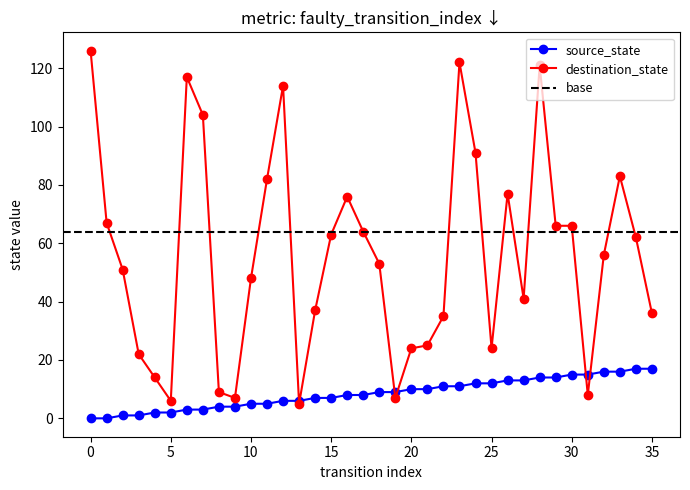

How many intersections are there between source_state and destination_state?

6